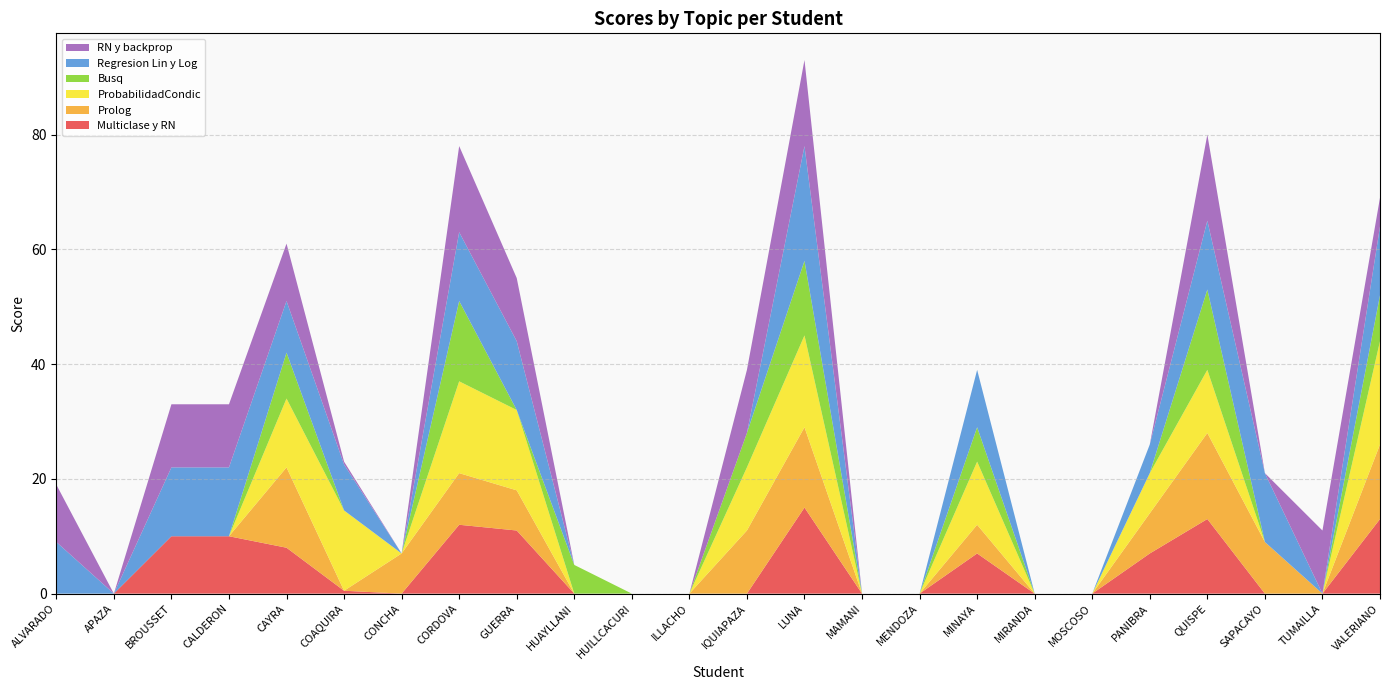

Reading left to right, extract all data points from this chart.

Multiclase y RN: ALVARADO=0.0	APAZA=0.0	BROUSSET=10.0	CALDERON=10.0	CAYRA=8.0	COAQUIRA=0.5	CONCHA=0.0	CORDOVA=12.0	GUERRA=11.0	HUAYLLANI=0.0	HUILLCACURI=0.0	ILLACHO=0.0	IQUIAPAZA=0.0	LUNA=15.0	MAMANI=0.0	MENDOZA=0.0	MINAYA=7.0	MIRANDA=0.0	MOSCOSO=0.0	PANIBRA=7.0	QUISPE=13.0	SAPACAYO=0.0	TUMAILLA=0.0	VALERIANO=13.0
Prolog: ALVARADO=0.0	APAZA=0.0	BROUSSET=0.0	CALDERON=0.0	CAYRA=14.0	COAQUIRA=0.0	CONCHA=7.0	CORDOVA=9.0	GUERRA=7.0	HUAYLLANI=0.0	HUILLCACURI=0.0	ILLACHO=0.0	IQUIAPAZA=11.0	LUNA=14.0	MAMANI=0.0	MENDOZA=0.0	MINAYA=5.0	MIRANDA=0.0	MOSCOSO=0.0	PANIBRA=7.0	QUISPE=15.0	SAPACAYO=9.0	TUMAILLA=0.0	VALERIANO=13.0
ProbabilidadCondic: ALVARADO=0.0	APAZA=0.0	BROUSSET=0.0	CALDERON=0.0	CAYRA=12.0	COAQUIRA=14.0	CONCHA=0.0	CORDOVA=16.0	GUERRA=14.0	HUAYLLANI=0.0	HUILLCACURI=0.0	ILLACHO=0.0	IQUIAPAZA=11.0	LUNA=16.0	MAMANI=0.0	MENDOZA=0.0	MINAYA=11.0	MIRANDA=0.0	MOSCOSO=0.0	PANIBRA=7.0	QUISPE=11.0	SAPACAYO=0.0	TUMAILLA=0.0	VALERIANO=18.0
Busq: ALVARADO=0.0	APAZA=0.0	BROUSSET=0.0	CALDERON=0.0	CAYRA=8.0	COAQUIRA=0.0	CONCHA=0.0	CORDOVA=14.0	GUERRA=0.0	HUAYLLANI=5.0	HUILLCACURI=0.0	ILLACHO=0.0	IQUIAPAZA=6.0	LUNA=13.0	MAMANI=0.0	MENDOZA=0.0	MINAYA=6.0	MIRANDA=0.0	MOSCOSO=0.0	PANIBRA=0.0	QUISPE=14.0	SAPACAYO=0.0	TUMAILLA=0.0	VALERIANO=8.0
Regresion Lin y Log: ALVARADO=9.0	APAZA=0.0	BROUSSET=12.0	CALDERON=12.0	CAYRA=9.0	COAQUIRA=8.0	CONCHA=0.0	CORDOVA=12.0	GUERRA=12.0	HUAYLLANI=0.0	HUILLCACURI=0.0	ILLACHO=0.0	IQUIAPAZA=0.0	LUNA=20.0	MAMANI=0.0	MENDOZA=0.0	MINAYA=10.0	MIRANDA=0.0	MOSCOSO=0.0	PANIBRA=5.0	QUISPE=12.0	SAPACAYO=12.0	TUMAILLA=0.0	VALERIANO=12.0
RN y backprop: ALVARADO=10.0	APAZA=0.0	BROUSSET=11.0	CALDERON=11.0	CAYRA=10.0	COAQUIRA=0.5	CONCHA=0.0	CORDOVA=15.0	GUERRA=11.0	HUAYLLANI=0.0	HUILLCACURI=0.0	ILLACHO=0.0	IQUIAPAZA=11.0	LUNA=15.0	MAMANI=0.0	MENDOZA=0.0	MINAYA=0.0	MIRANDA=0.0	MOSCOSO=0.0	PANIBRA=0.0	QUISPE=15.0	SAPACAYO=0.0	TUMAILLA=11.0	VALERIANO=5.0